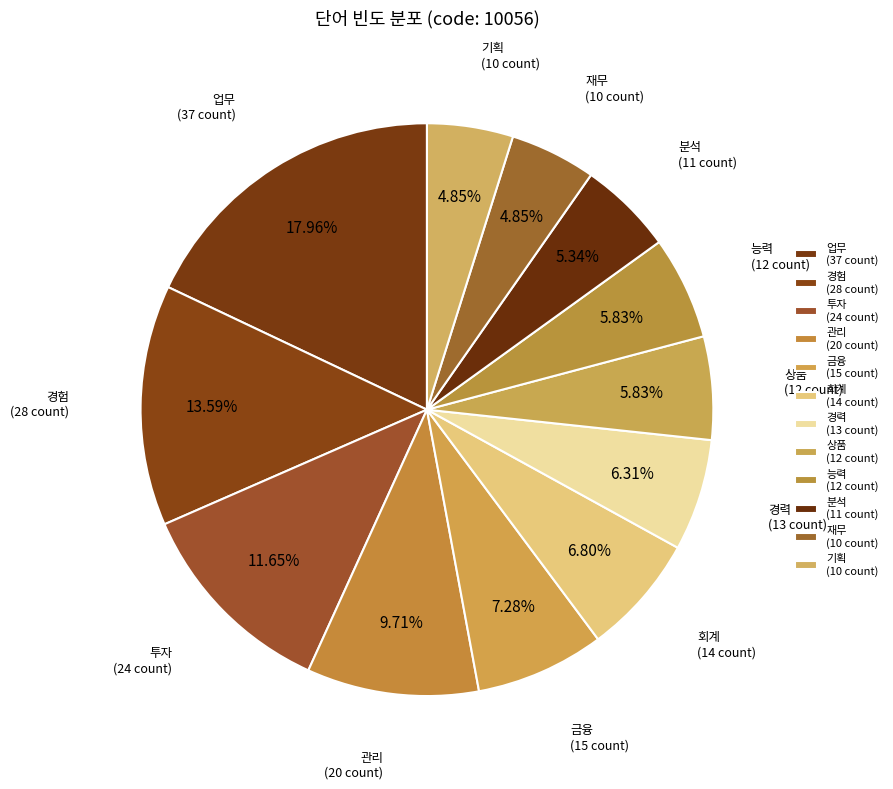

Does 경력 account for over 50% of the chart?

No